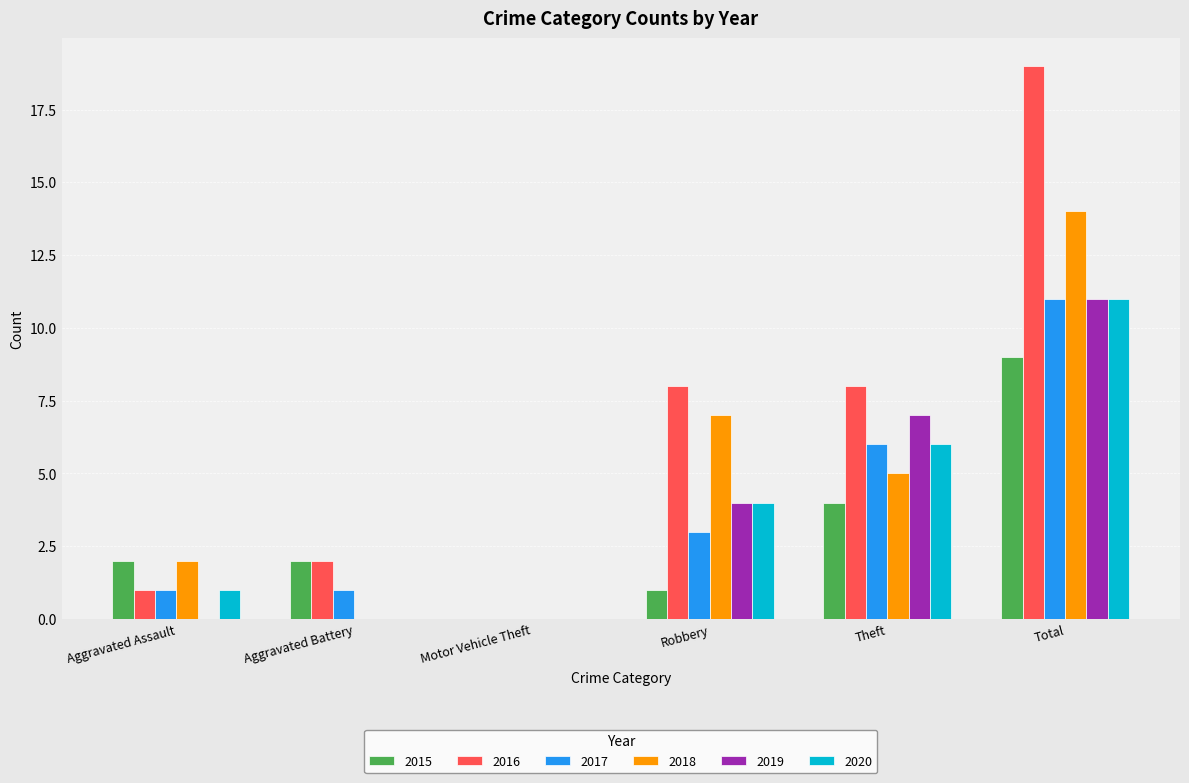

What are all the series names shown in the legend?

2015, 2016, 2017, 2018, 2019, 2020